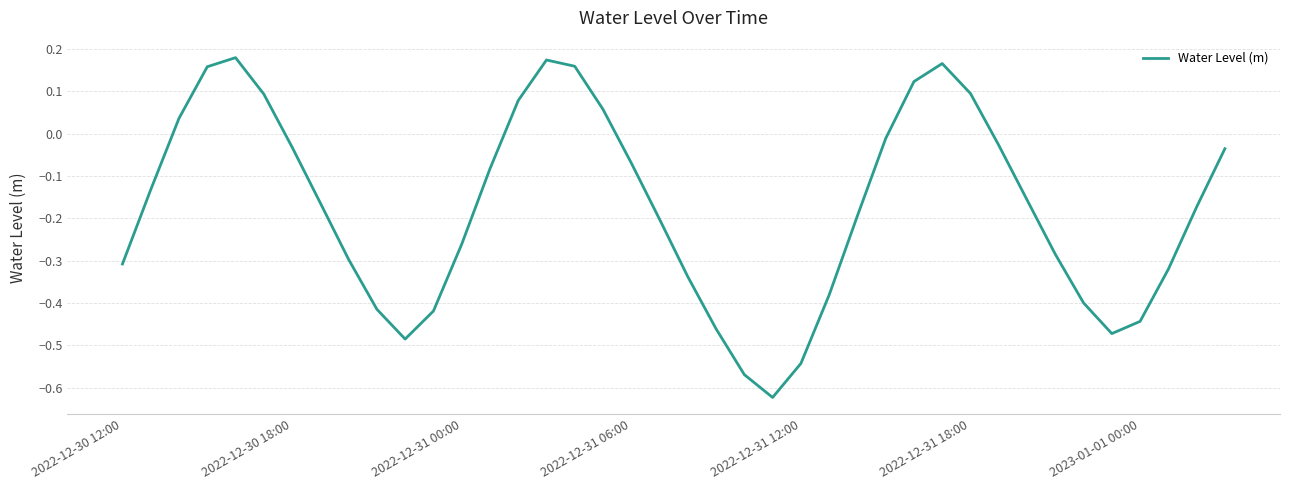

What is the difference between the maximum and minimum values?

0.8